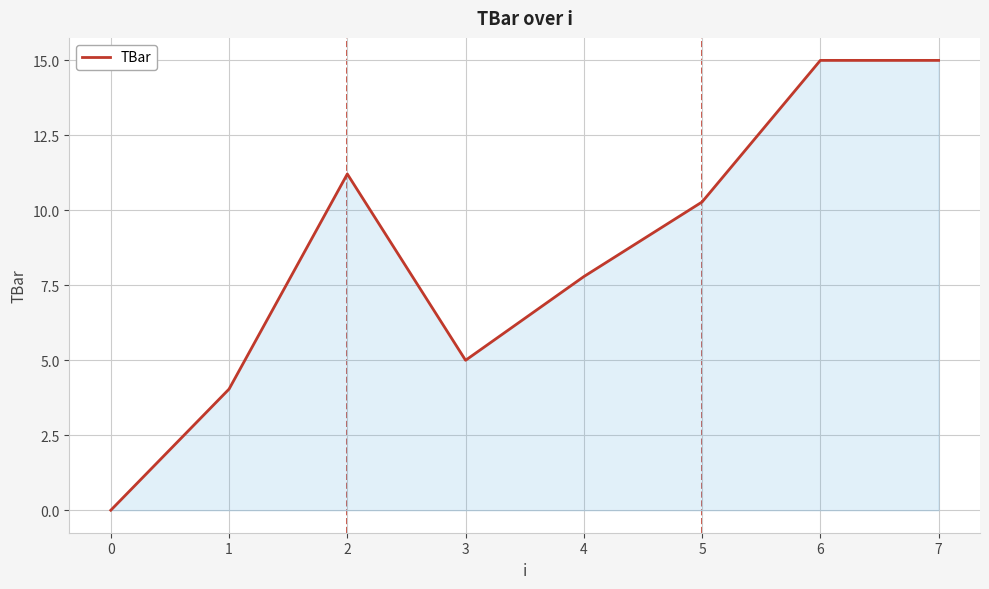

How many series are shown in this chart?

1